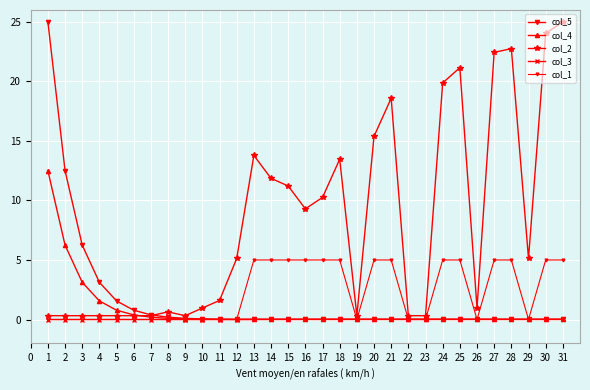

Which category has the lowest value in the col_4 series?

12